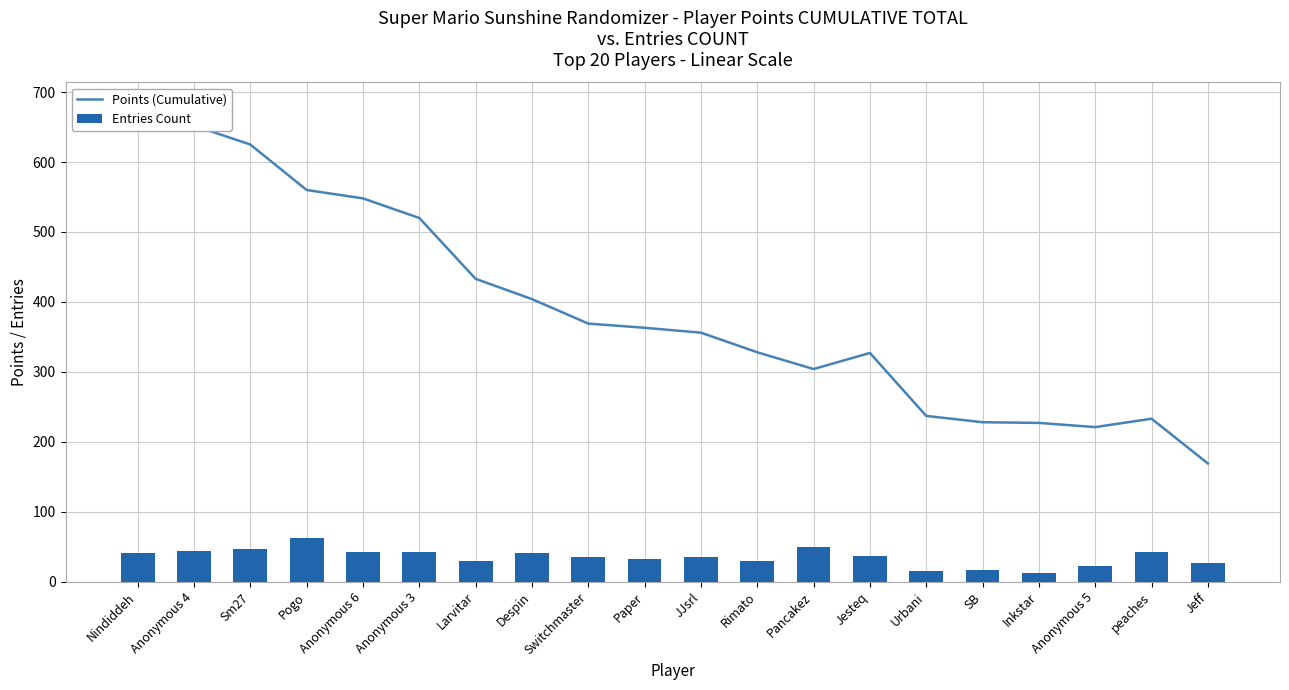

What are all the series names shown in the legend?

Points (Cumulative), Entries Count